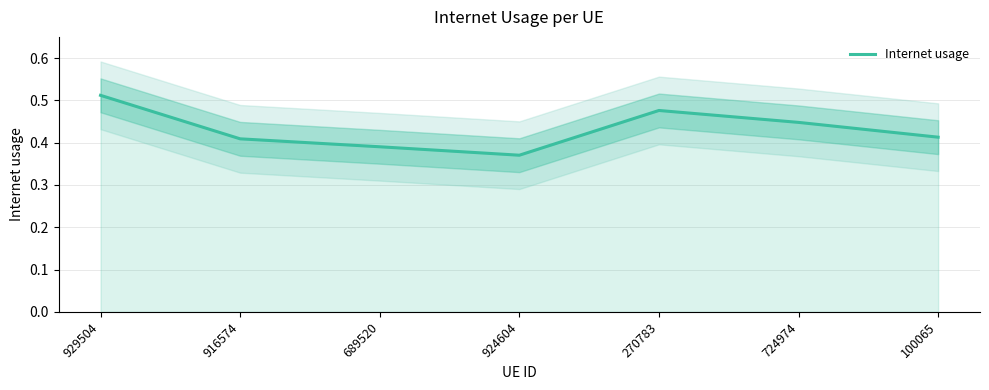

What position from the right is 100065?

1